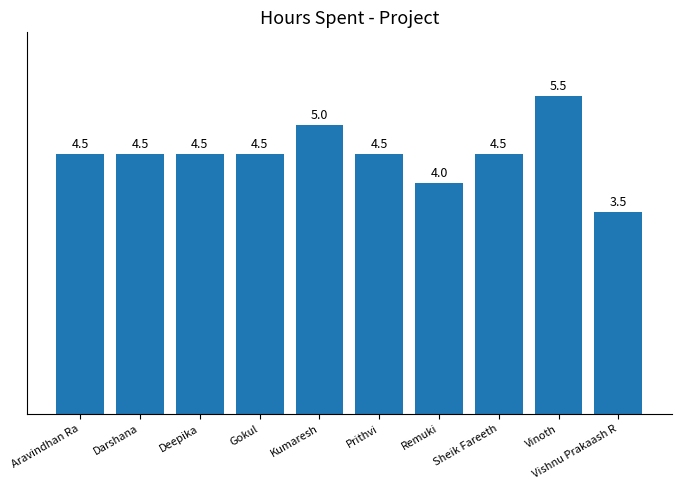

What is the change in value from Prithvi to Vishnu Prakaash R?

-1.0